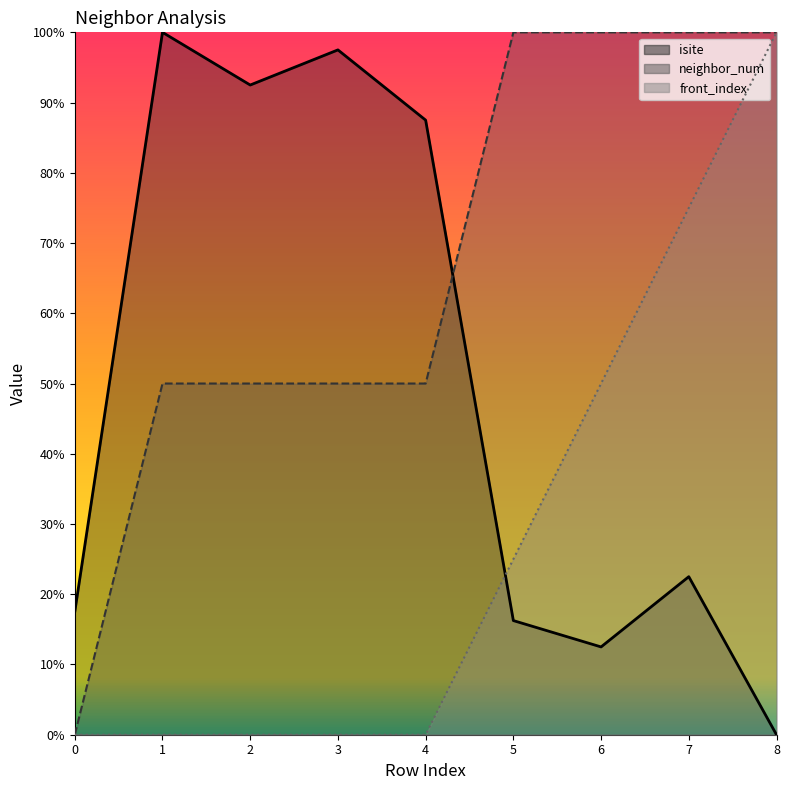

Between which two adjacent categories do front_index and isite first intersect?

4 and 5